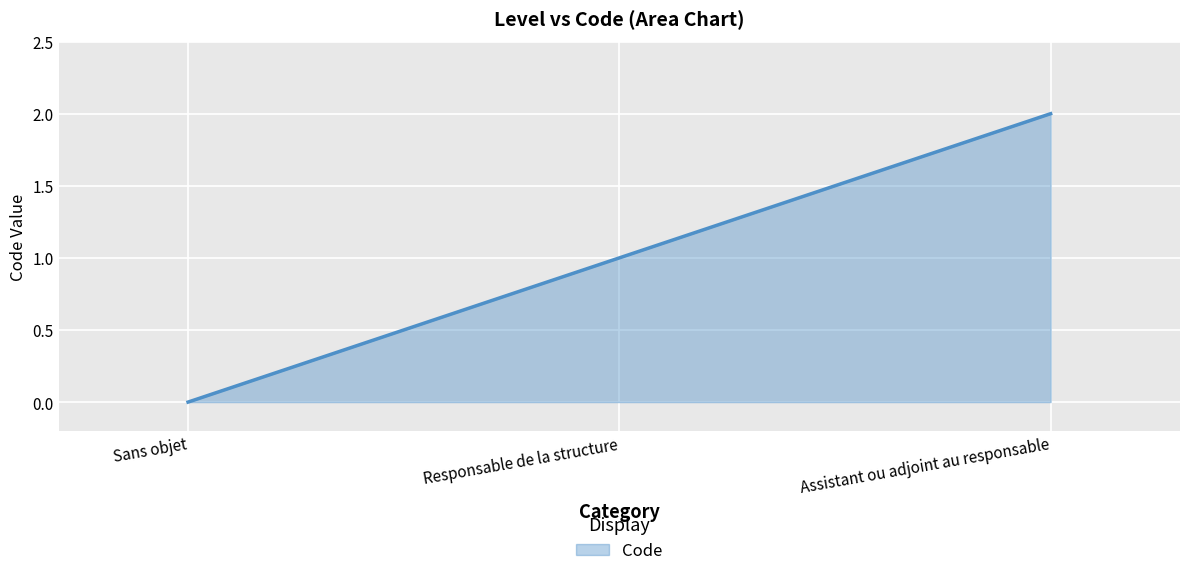

Where is the data nearest to the value 1?

Responsable de la structure